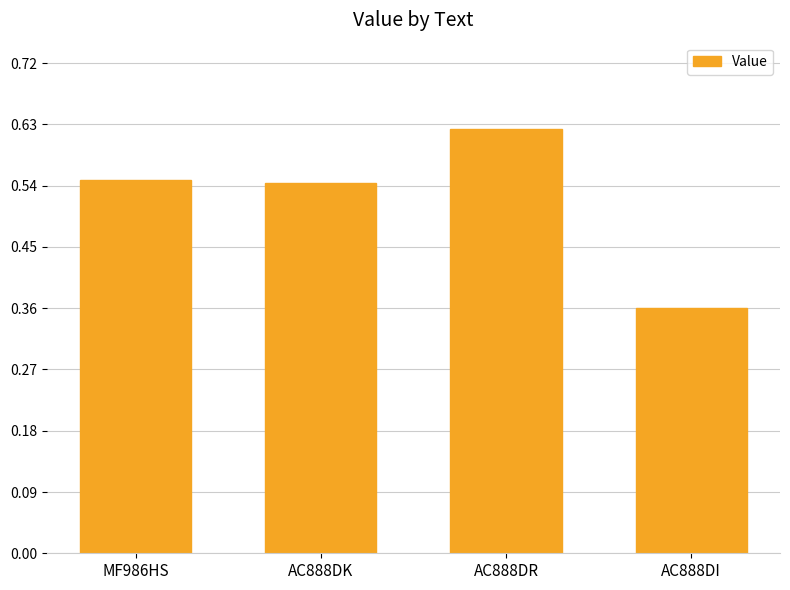

Where is the data nearest to the value 0?

AC888DI